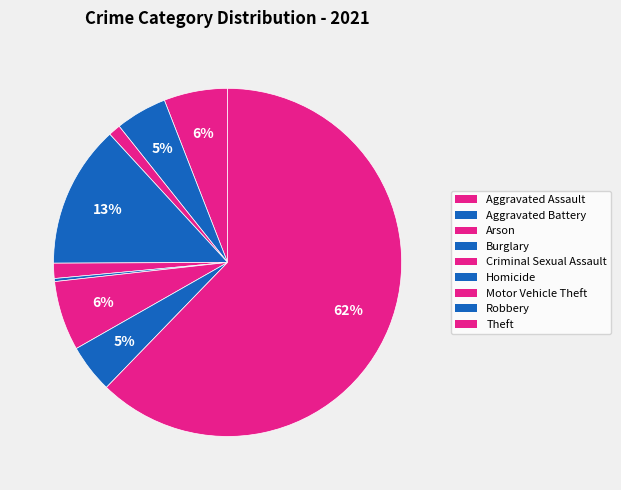

What is the smallest slice in the pie chart?

Homicide